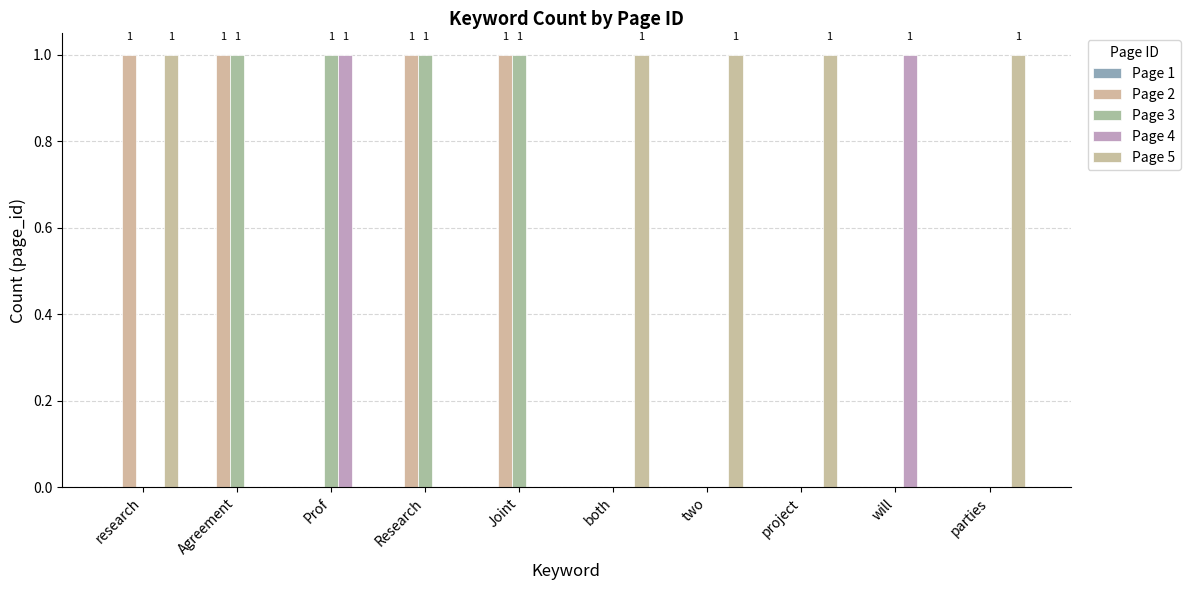

What is the difference between the Page 3 values at will and Prof?

1